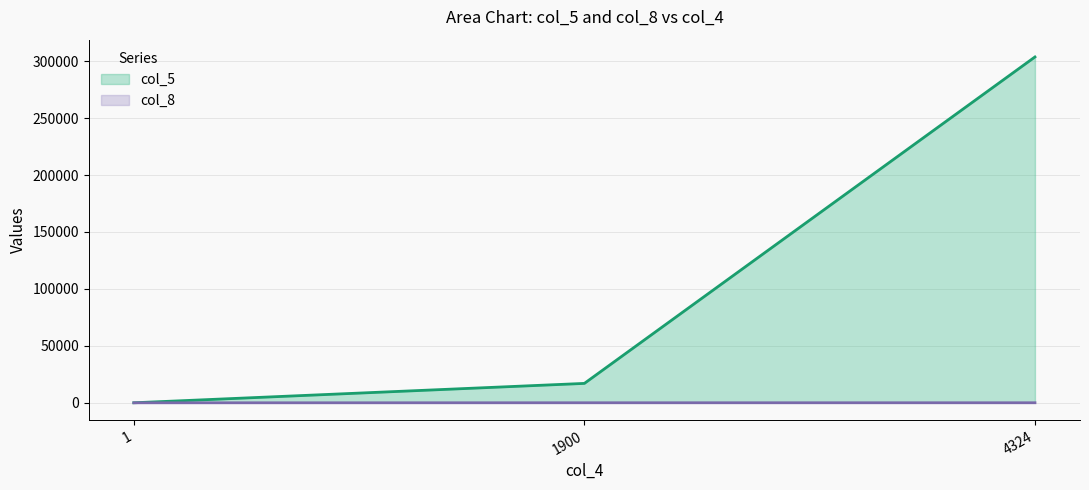

At which category is the sum across all series the highest?

4324